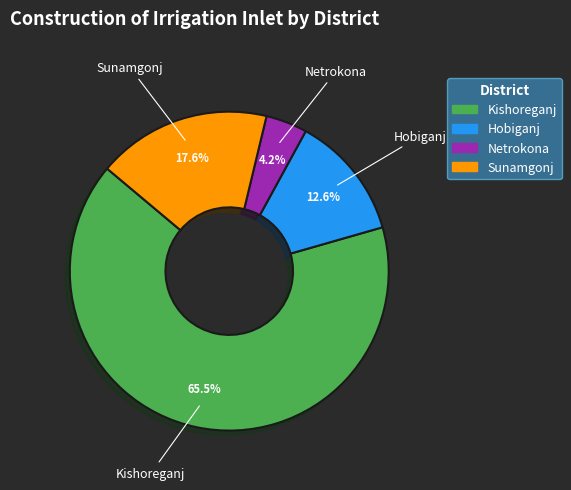

What is the largest slice in the pie chart?

Kishoreganj